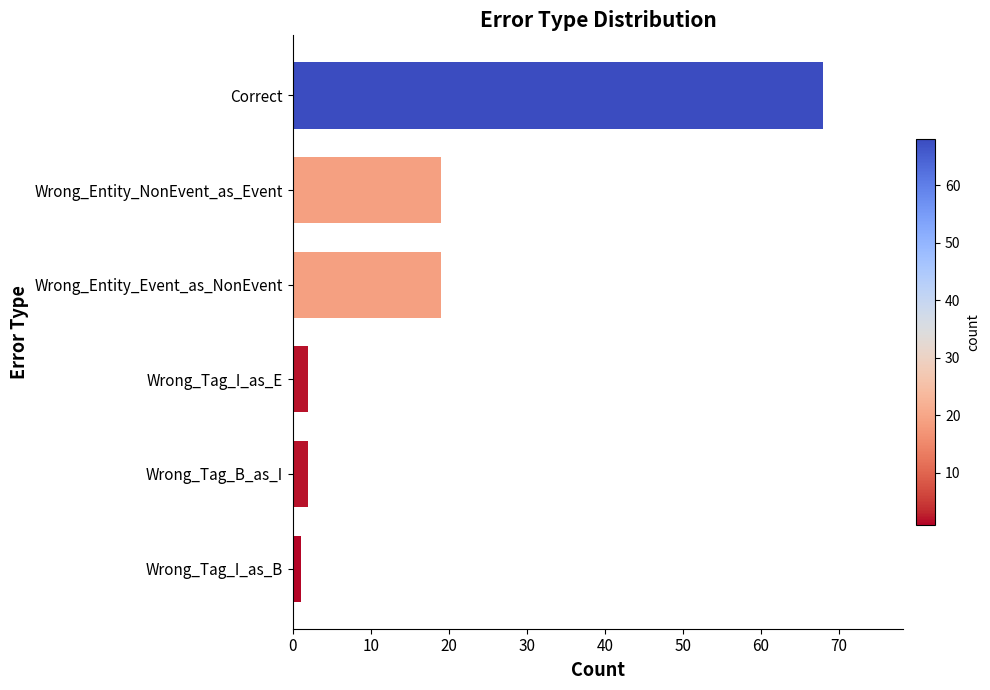

What is the greatest value displayed?

68